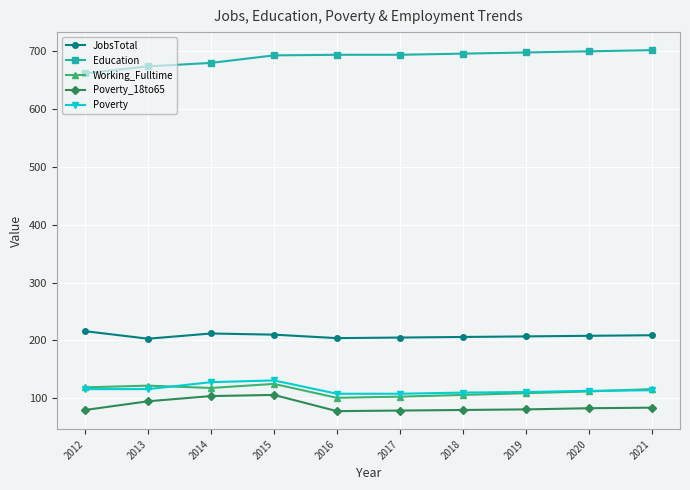

Is it true that Poverty_18to65 equals 106 at 2015?

True